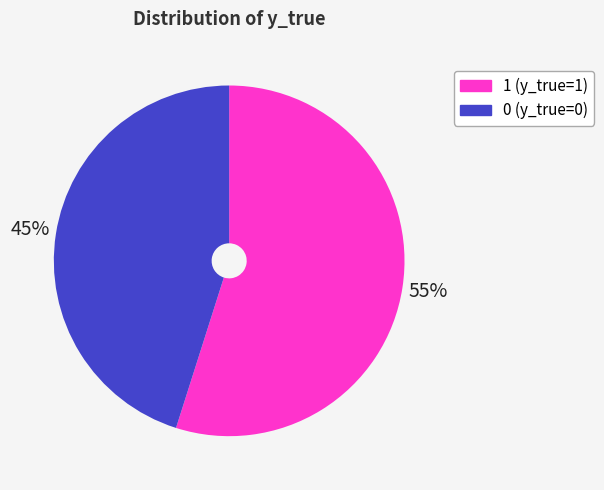

Is the sum of 0 and 1 greater than half?

Yes